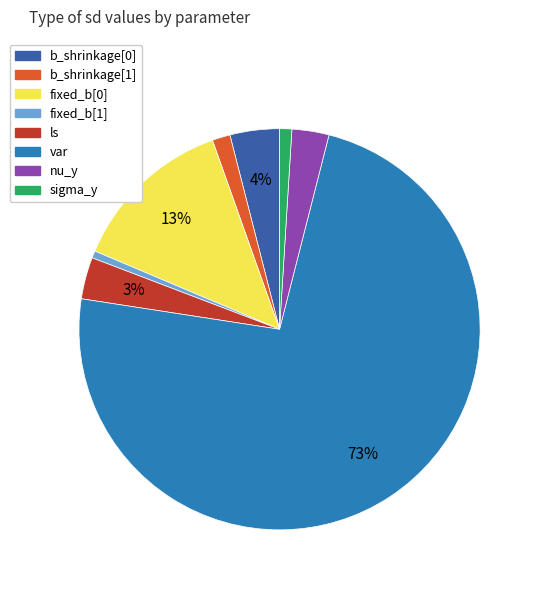

Is it true that var is 63% of the pie?

False